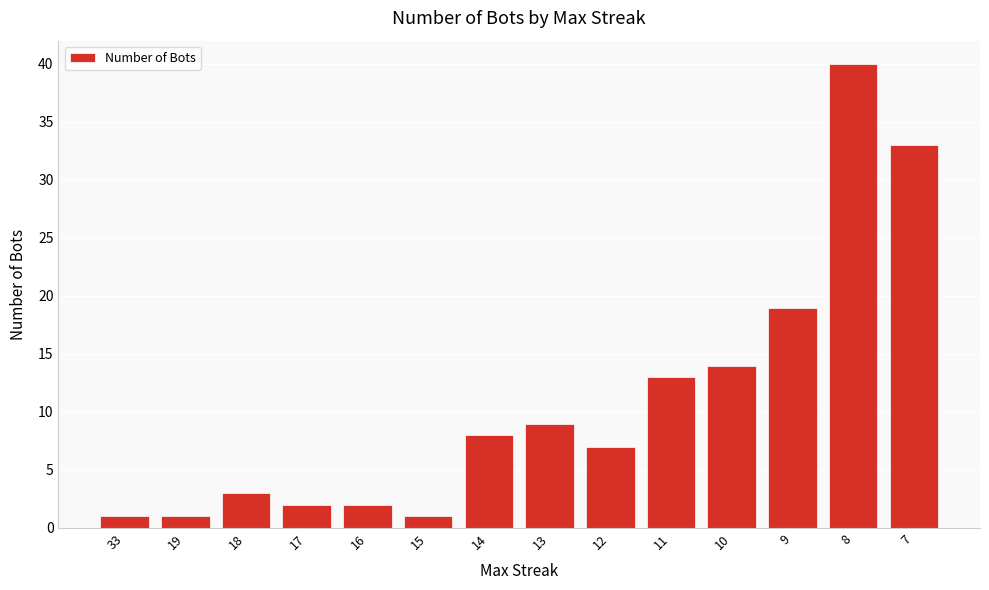

What is the value of the 14th bar from the left?

33